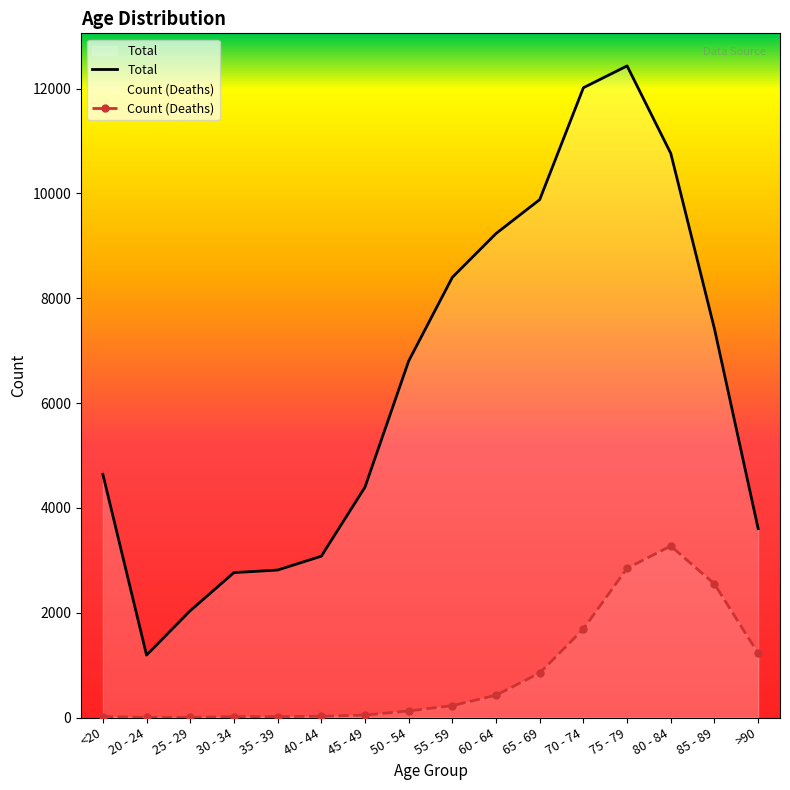

What is the total value across all series at 80 - 84?

14037